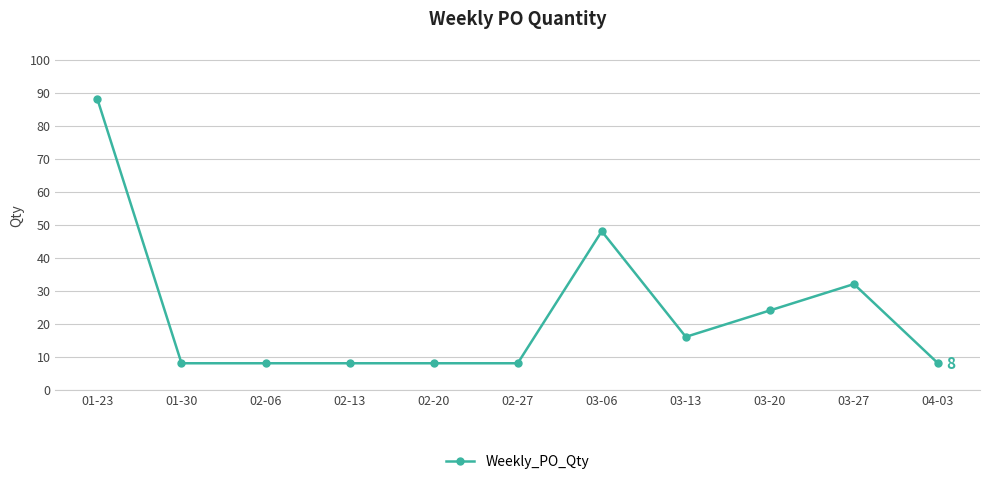

Between 02-13 and 03-13, which is larger?

03-13